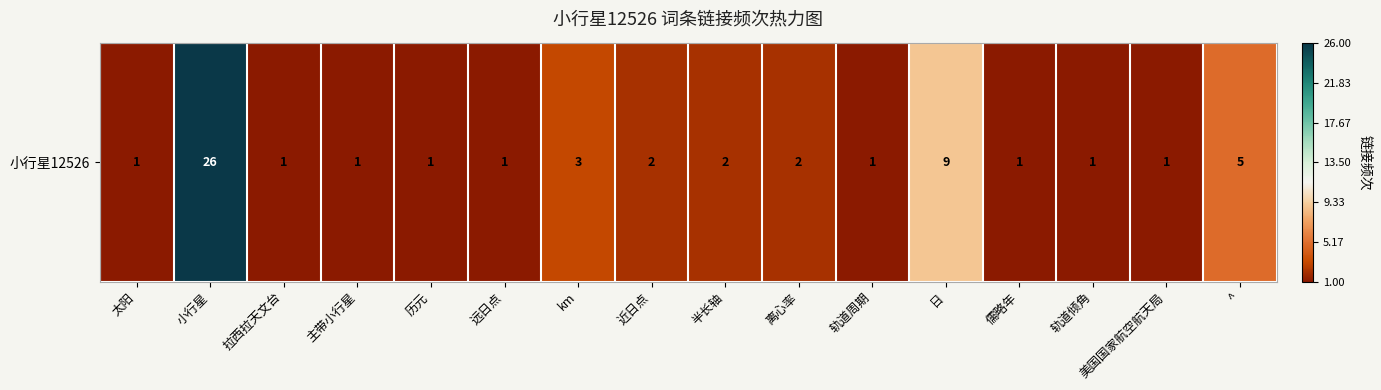

What is the maximum value shown in the chart?

26